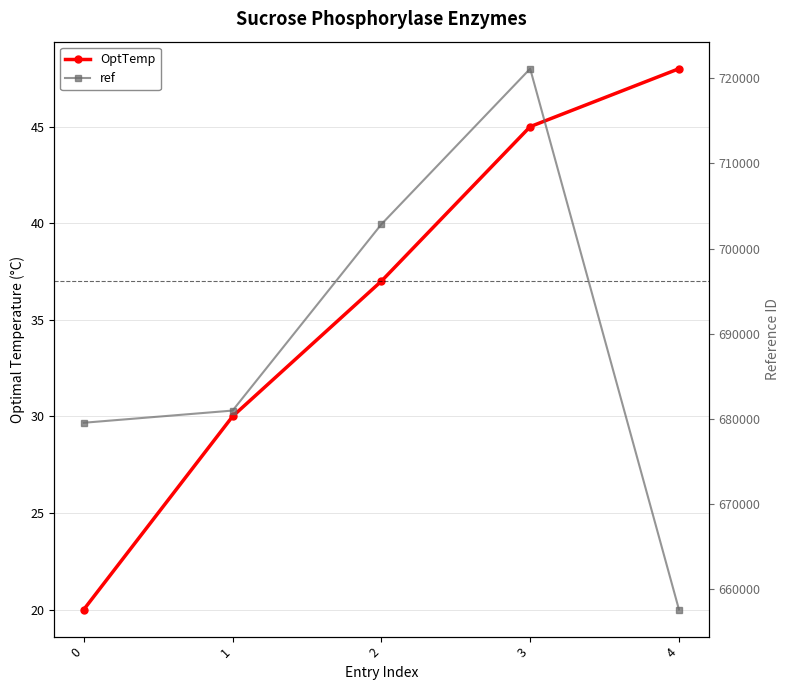

At which label does ref reach its minimum?

4